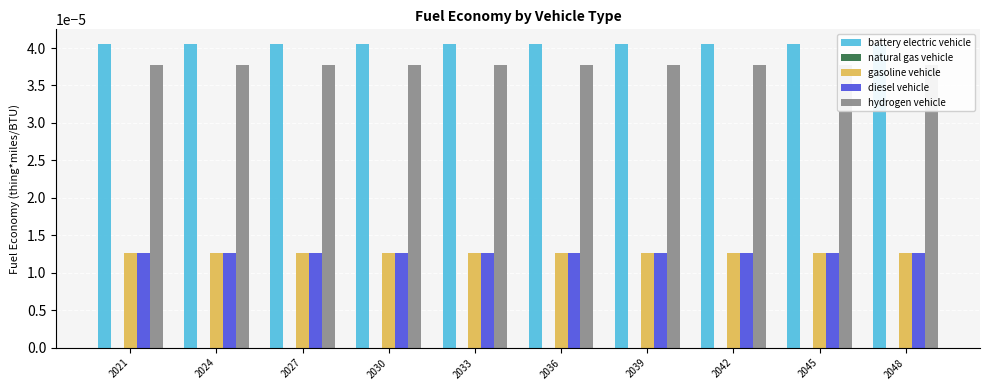

True or false: battery electric vehicle has a value of 0.0 at 2024.

True